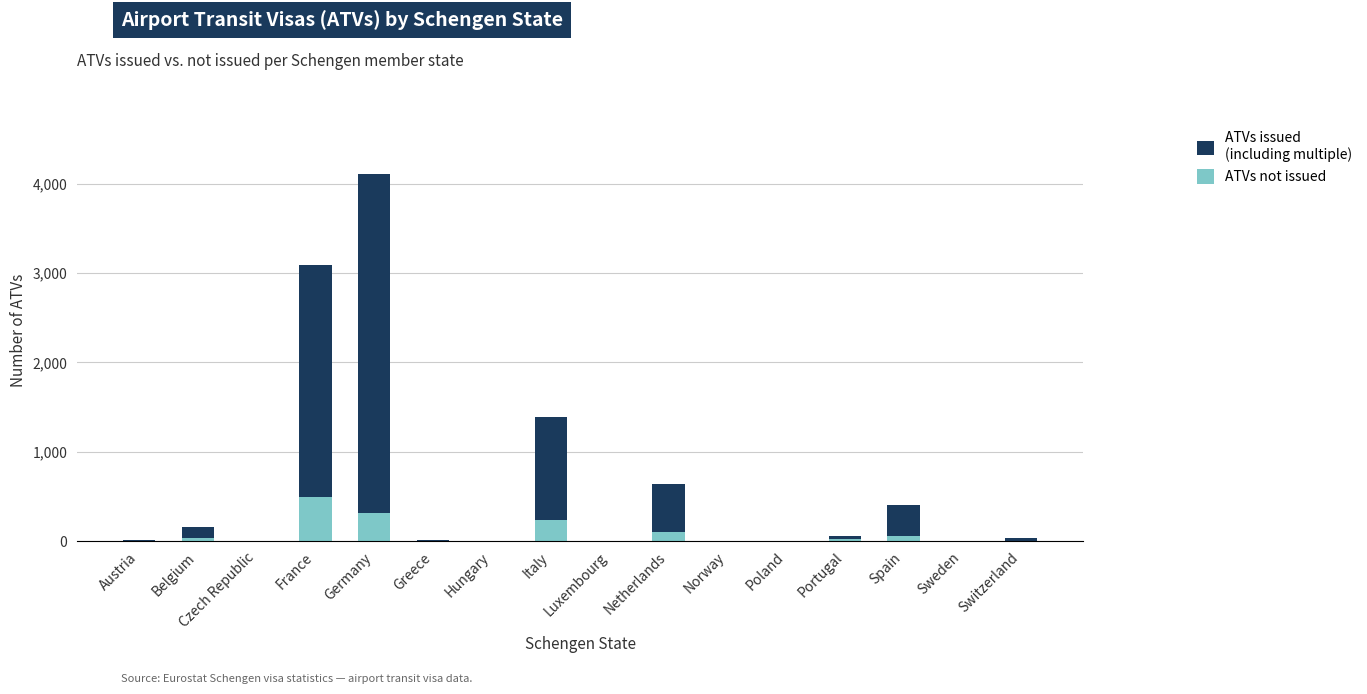

Is it true that ATVs not issued equals 0 at Hungary?

True